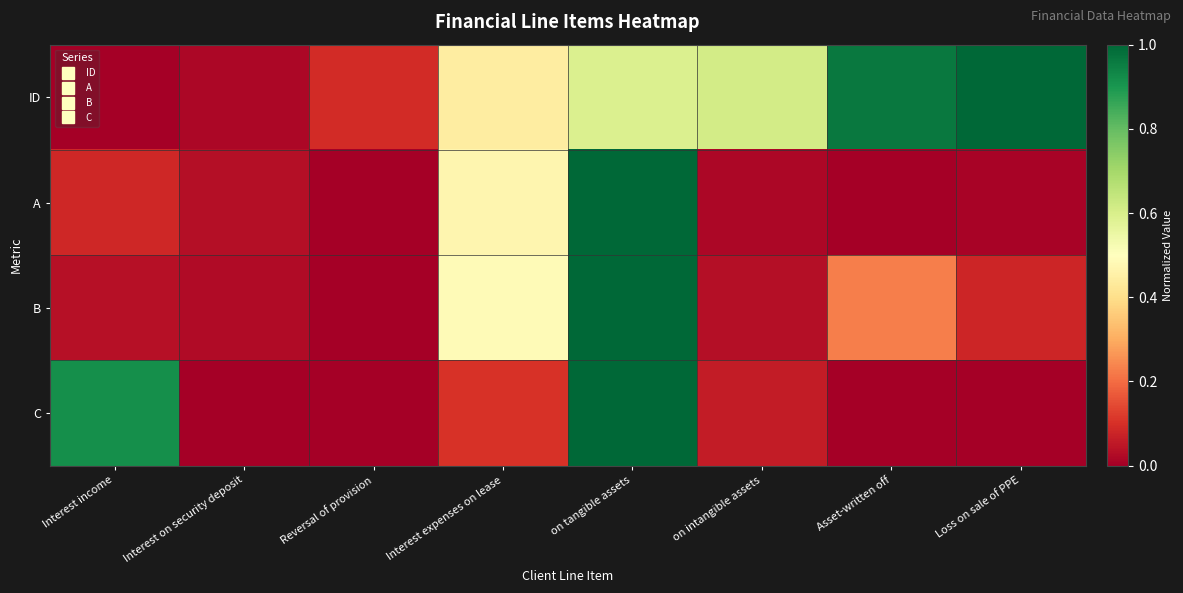

Reading left to right, list all the values displayed in this chart.

ID: Interest income=0.0	Interest on security deposit=0.0	Reversal of provision=0.1	Interest expenses on lease=0.4	on tangible assets=0.6	on intangible assets=0.6	Asset-written off=1.0	Loss on sale of PPE=1.0
A: Interest income=0.1	Interest on security deposit=0.0	Reversal of provision=0.0	Interest expenses on lease=0.5	on tangible assets=1.0	on intangible assets=0.0	Asset-written off=0.0	Loss on sale of PPE=0.0
B: Interest income=0.0	Interest on security deposit=0.0	Reversal of provision=0.0	Interest expenses on lease=0.5	on tangible assets=1.0	on intangible assets=0.0	Asset-written off=0.2	Loss on sale of PPE=0.1
C: Interest income=0.9	Interest on security deposit=0.0	Reversal of provision=0.0	Interest expenses on lease=0.1	on tangible assets=1.0	on intangible assets=0.1	Asset-written off=0.0	Loss on sale of PPE=0.0